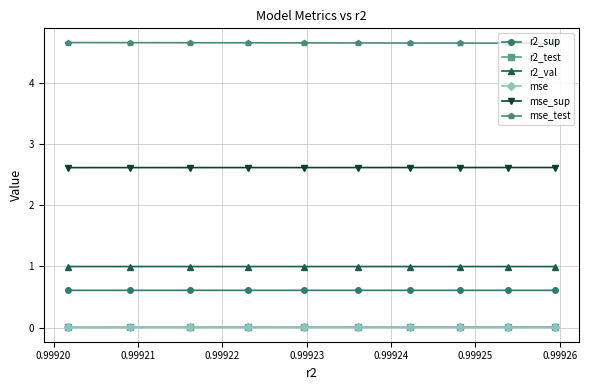

True or false: mse_test and mse_sup intersect in this chart.

False